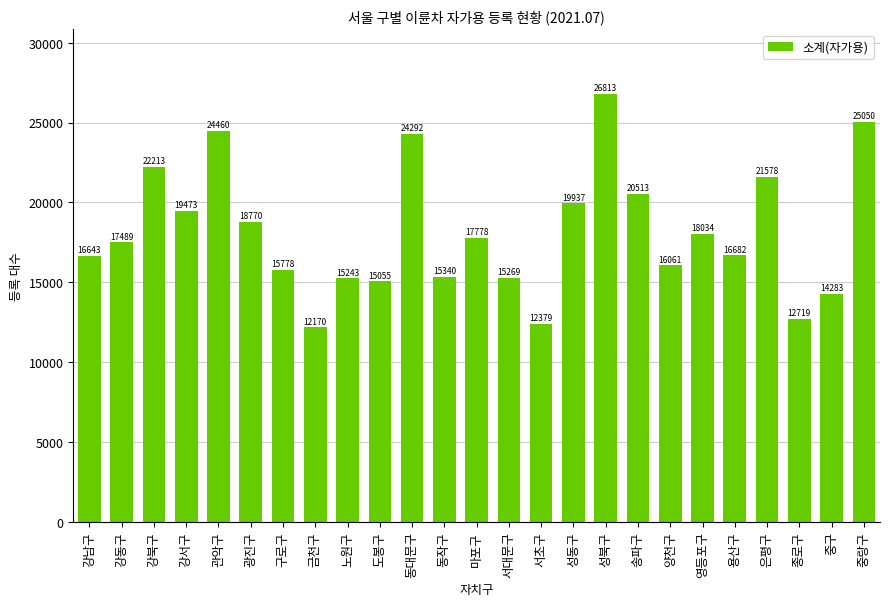

List the labels in order of value, smallest first.

금천구, 서초구, 종로구, 중구, 도봉구, 노원구, 서대문구, 동작구, 구로구, 양천구, 강남구, 용산구, 강동구, 마포구, 영등포구, 광진구, 강서구, 성동구, 송파구, 은평구, 강북구, 동대문구, 관악구, 중랑구, 성북구